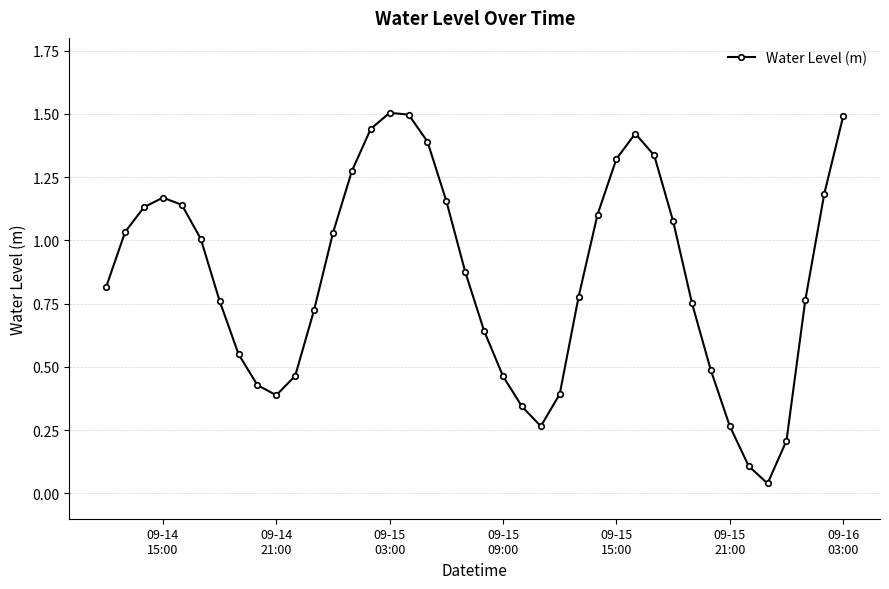

What is the difference between the maximum and minimum values?

1.5